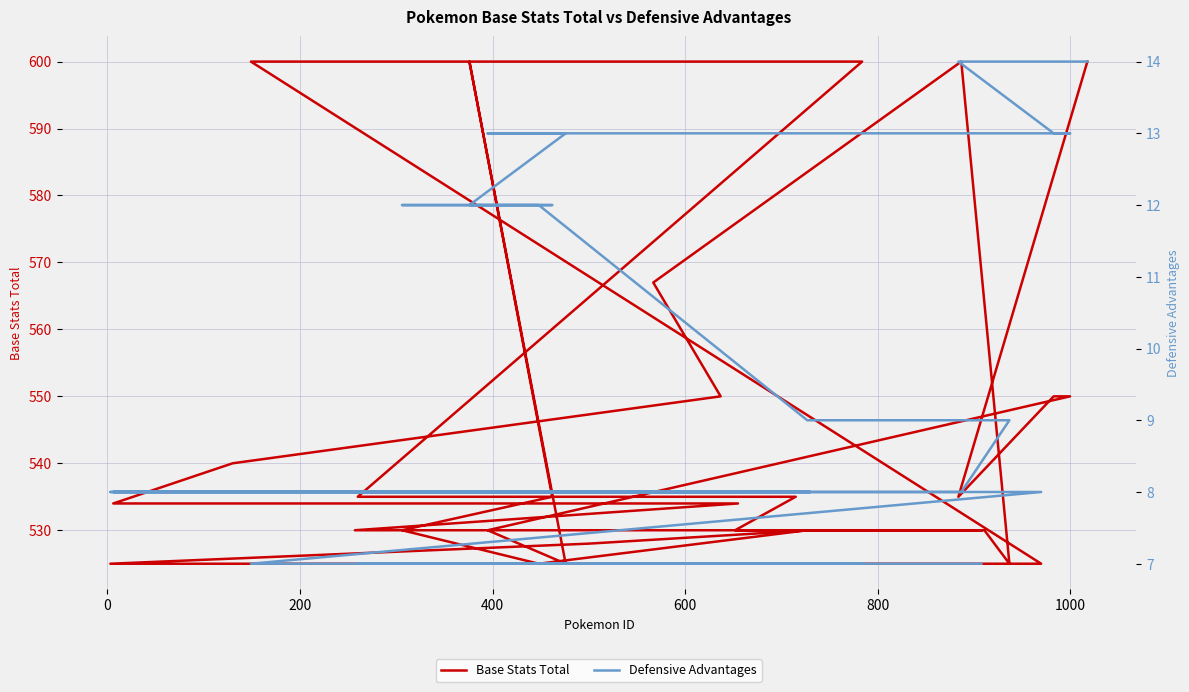

True or false: Defensive Advantages and Base Stats Total cross at least once.

False